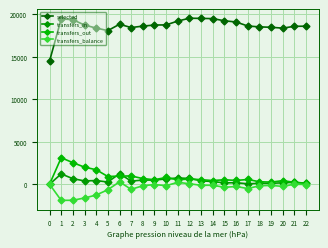

What is the difference between the transfers_balance values at 15 and 21?

365